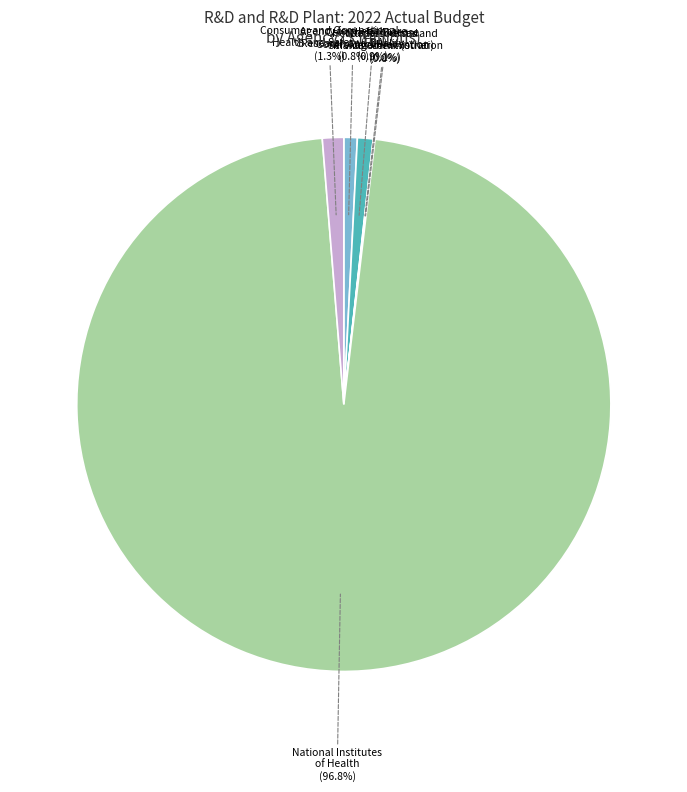

Which has a higher value, Agency for Healthcare Research and Quality (0.8%) or National Institutes of Health (96.8%)?

National Institutes of Health (96.8%)